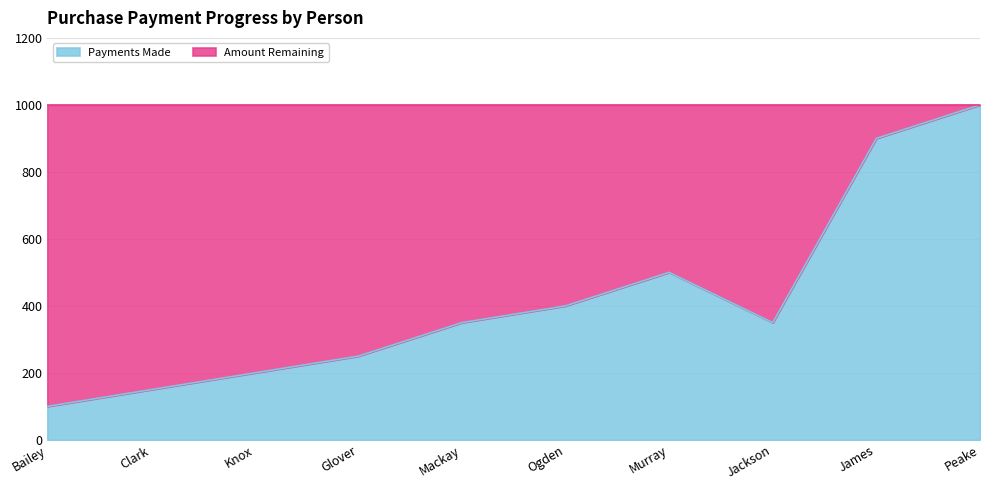

How many lines are shown in the chart?

1